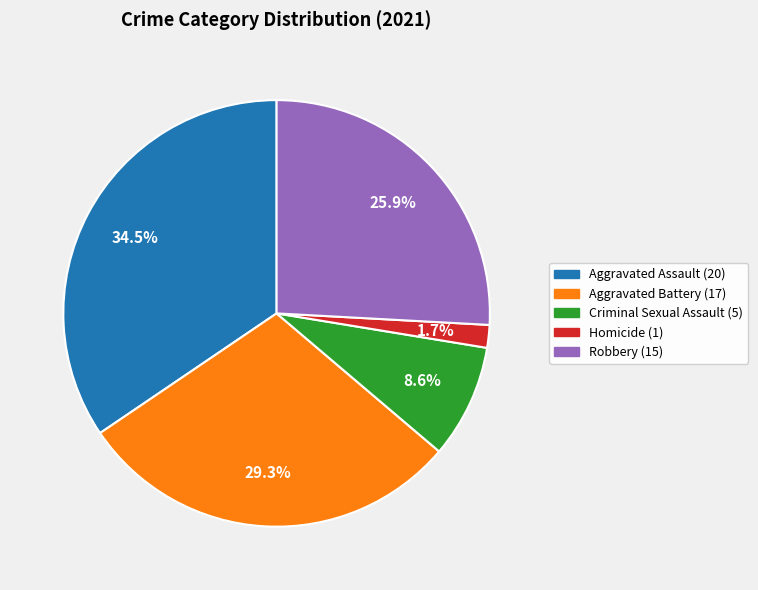

Does Robbery represent more than half of the total?

No